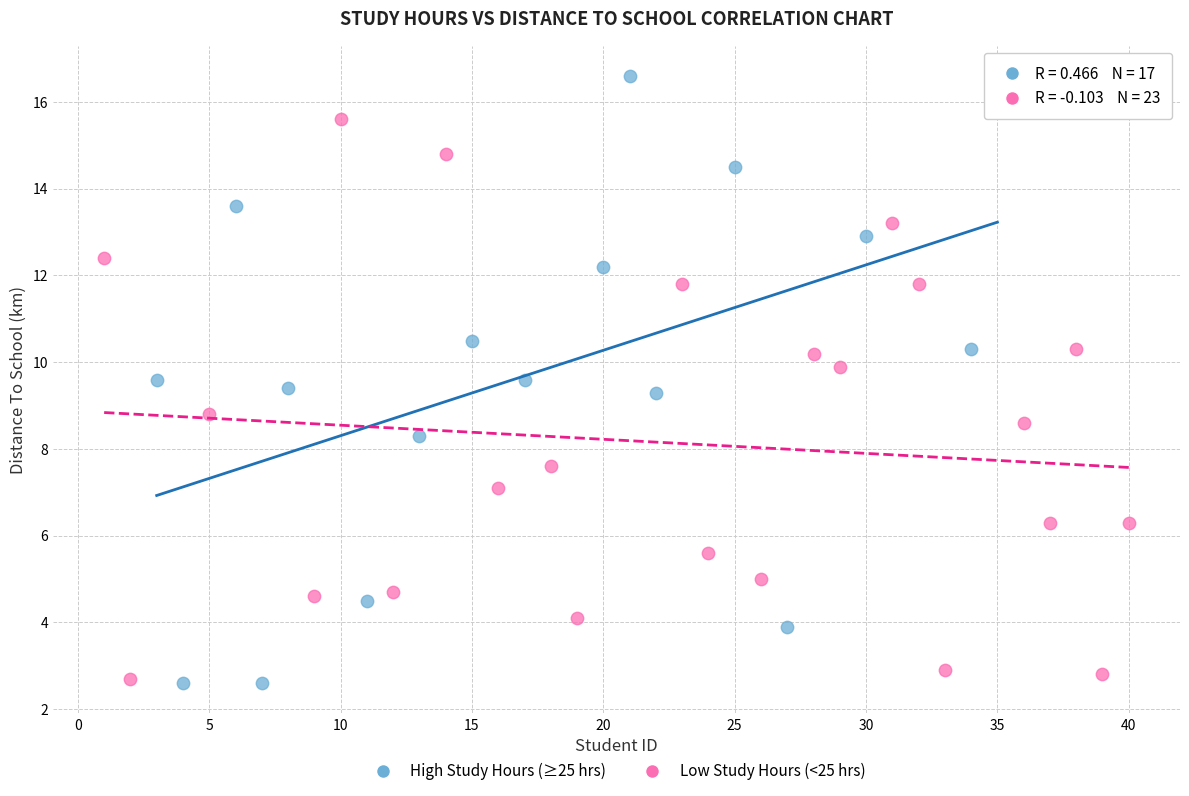

Which series has the widest spread of Y values?

High Study Hours (≥25 hrs)